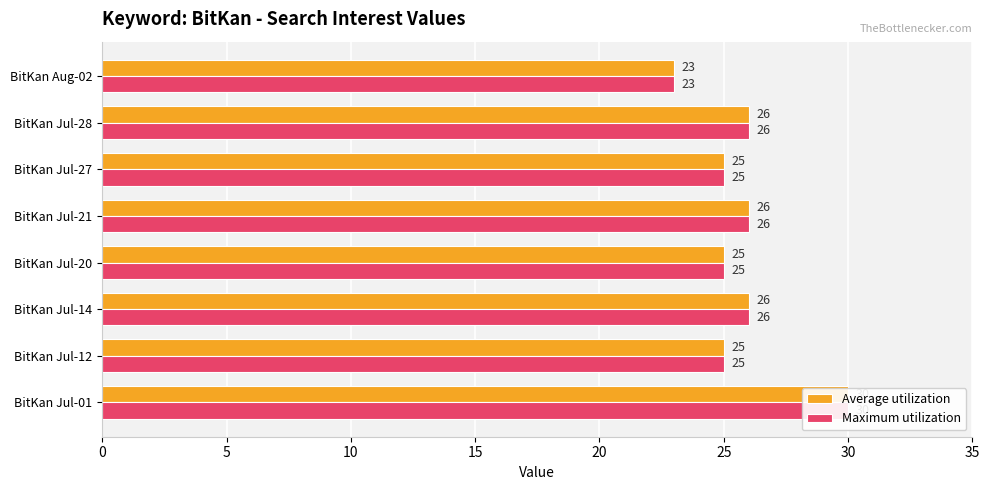

Rank the series by their maximum value, from highest to lowest.

Average utilization, Maximum utilization